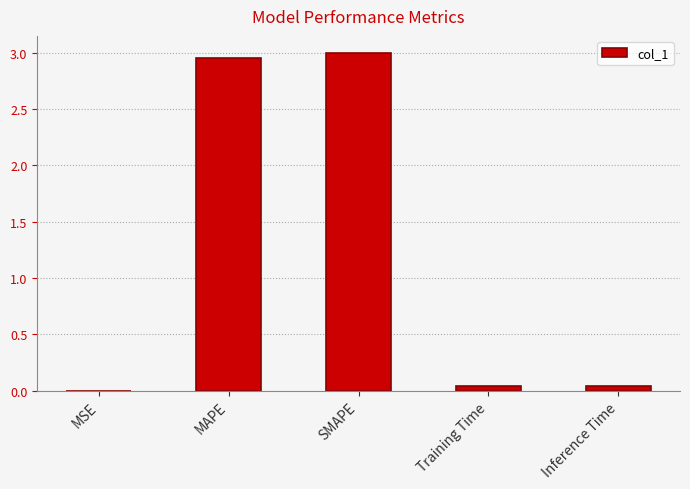

What is the change in value from MAPE to Inference Time?

-2.9